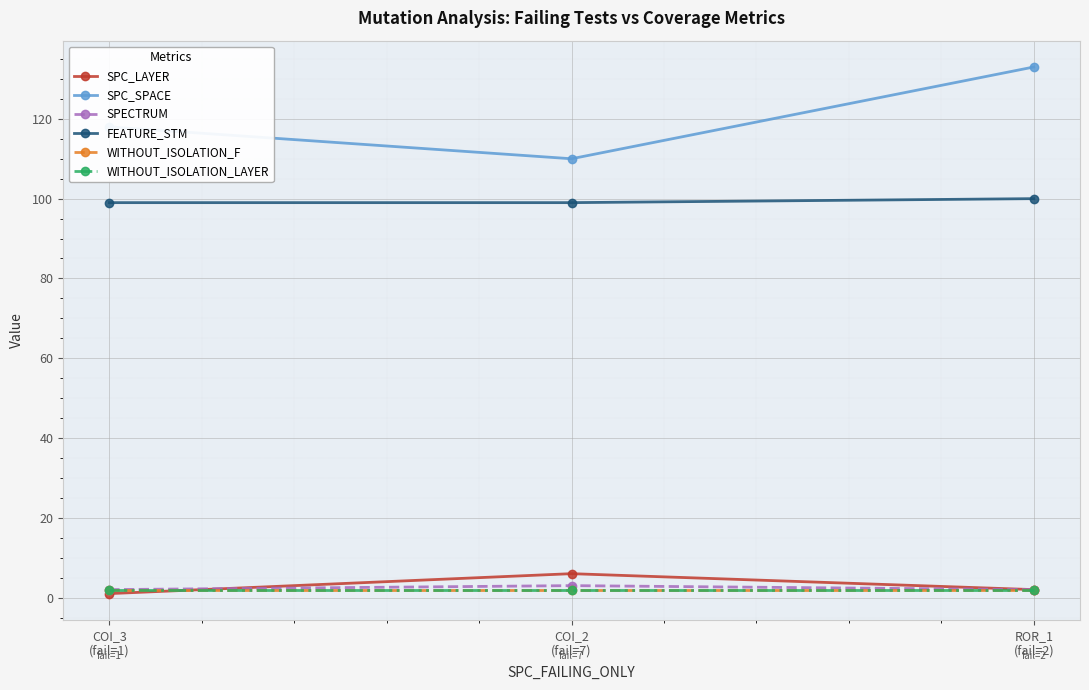

Which series has the largest total across all categories?

SPC_SPACE